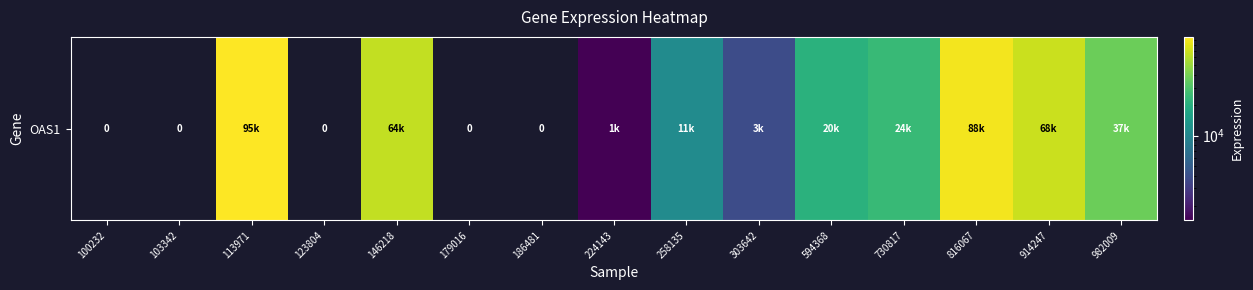

Rank the categories by value from highest to lowest.

113971, 816067, 914247, 146218, 982009, 730817, 594368, 258135, 303642, 224143, 100232, 103342, 123804, 179016, 186481